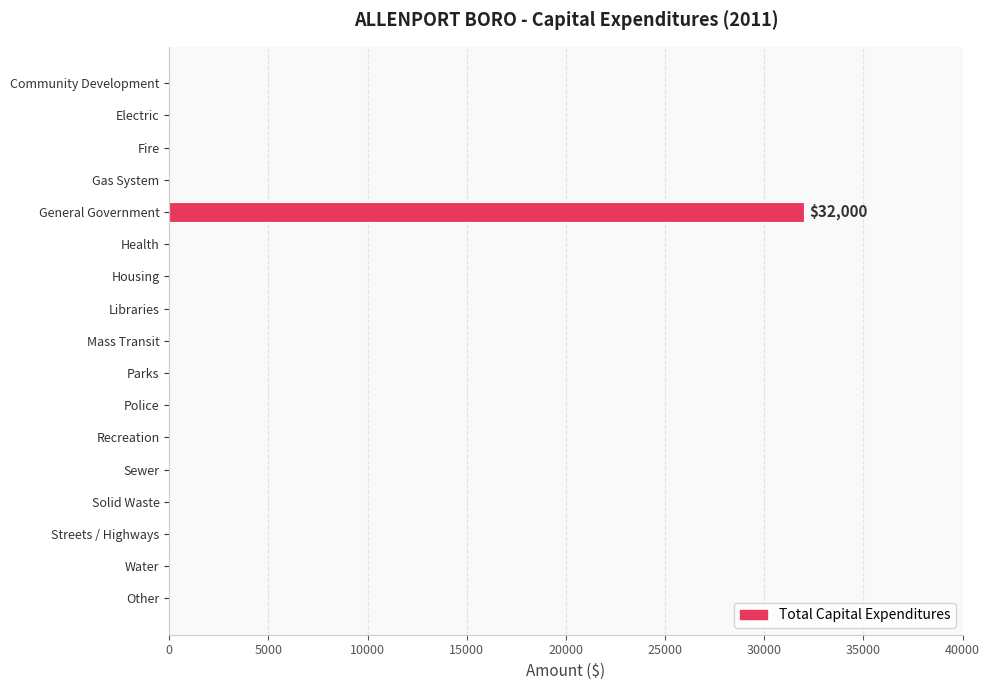

Which category has the highest value across all series?

General Government